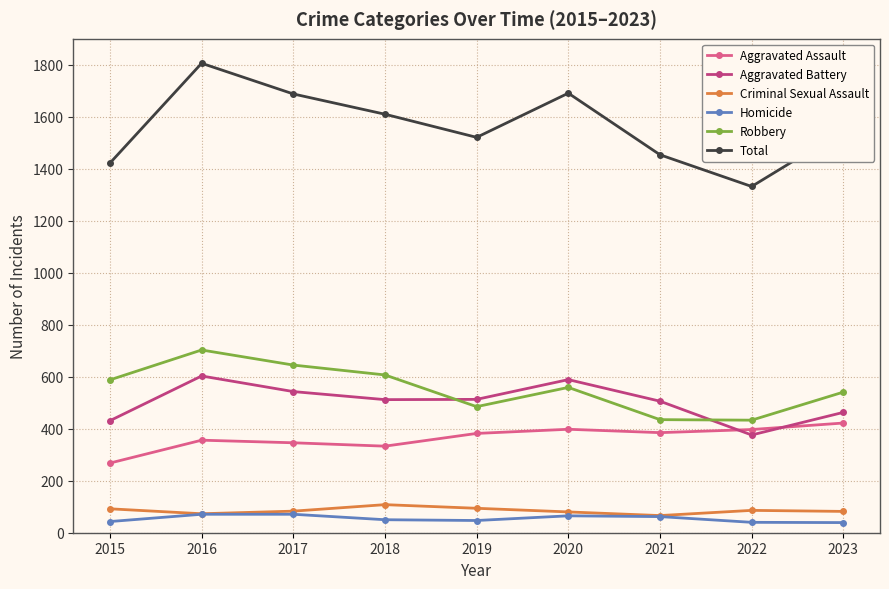

In Total, how many points are lower than both neighbors (excluding endpoints)?

2